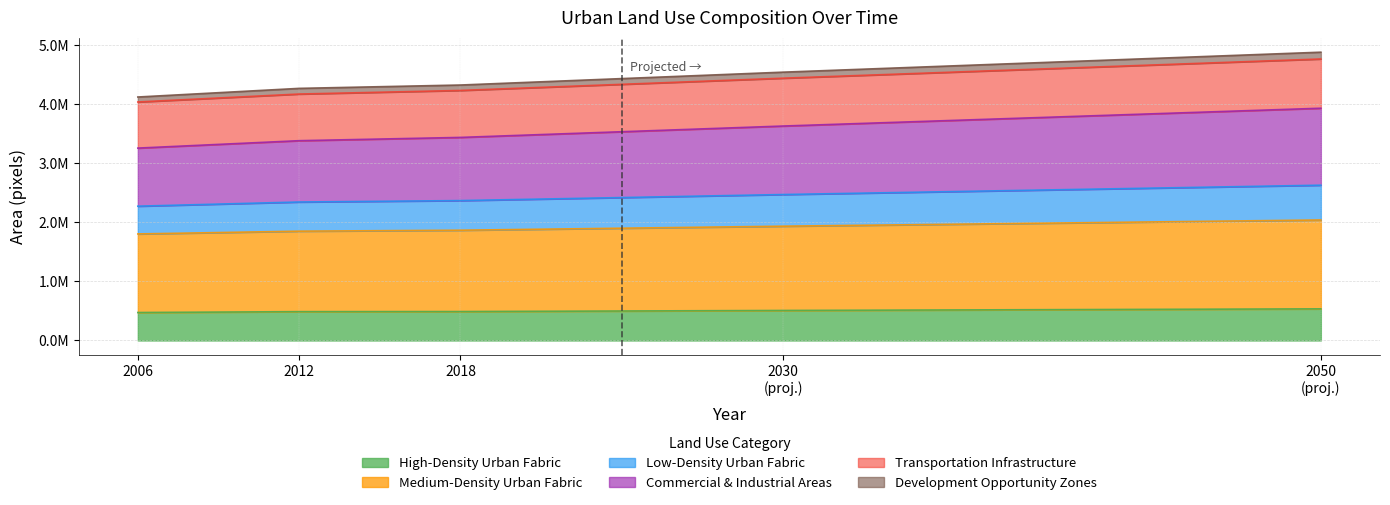

The Transportation Infrastructure series shows 6505932.0 at 2006. True or false?

False